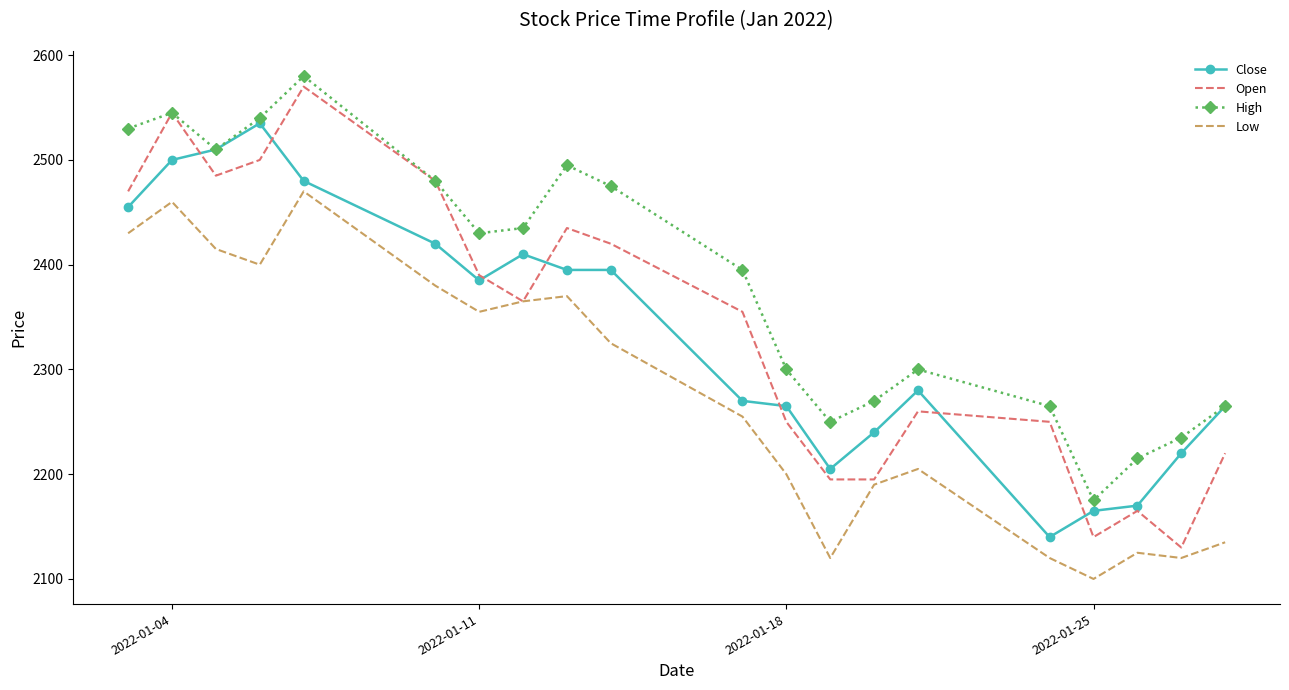

Reading left to right, extract all data points from this chart.

Close: 2455	2500	2510	2535	2480	2420	2385	2410	2395	2395	2270	2265	2205	2240	2280	2140	2165	2170	2220	2265
Open: 2470	2545	2485	2500	2570	2480	2390	2365	2435	2420	2355	2250	2195	2195	2260	2250	2140	2165	2130	2220
High: 2530	2545	2510	2540	2580	2480	2430	2435	2495	2475	2395	2300	2250	2270	2300	2265	2175	2215	2235	2265
Low: 2430	2460	2415	2400	2470	2380	2355	2365	2370	2325	2255	2200	2120	2190	2205	2120	2100	2125	2120	2135